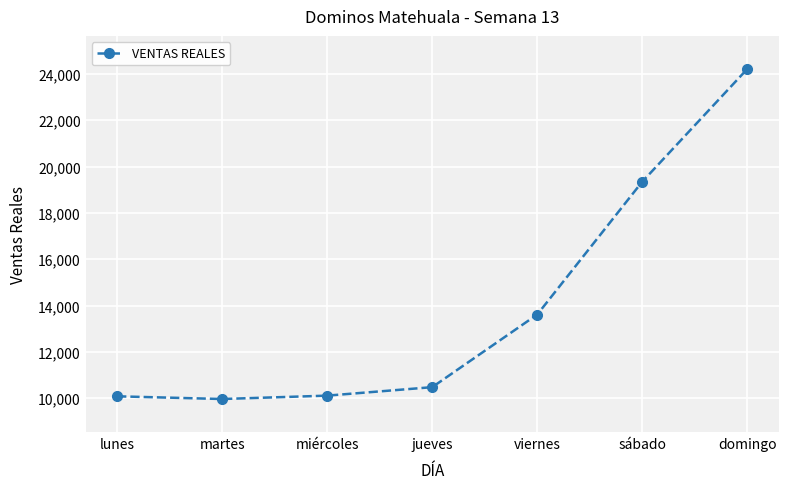

Between sábado and lunes, which is larger?

sábado